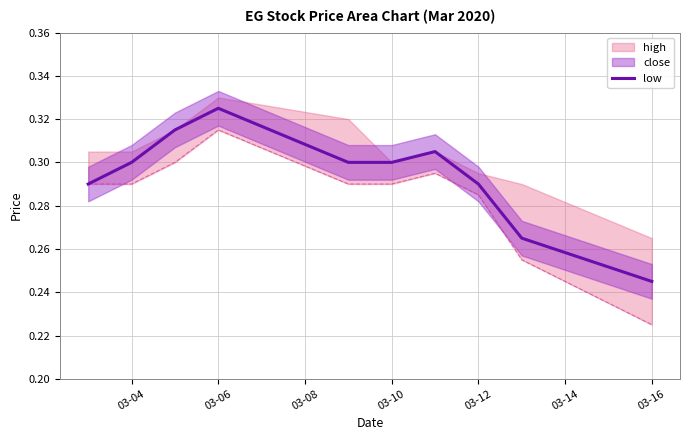

At which label does low reach its peak?

03-06